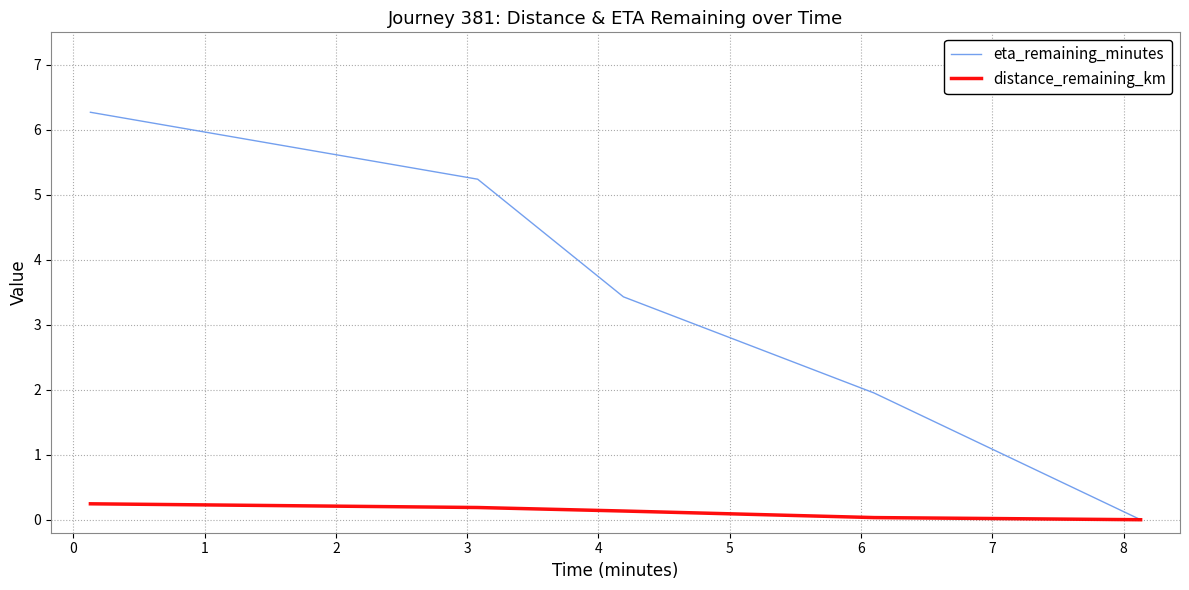

Rank the series by their maximum value, from lowest to highest.

distance_remaining_km, eta_remaining_minutes